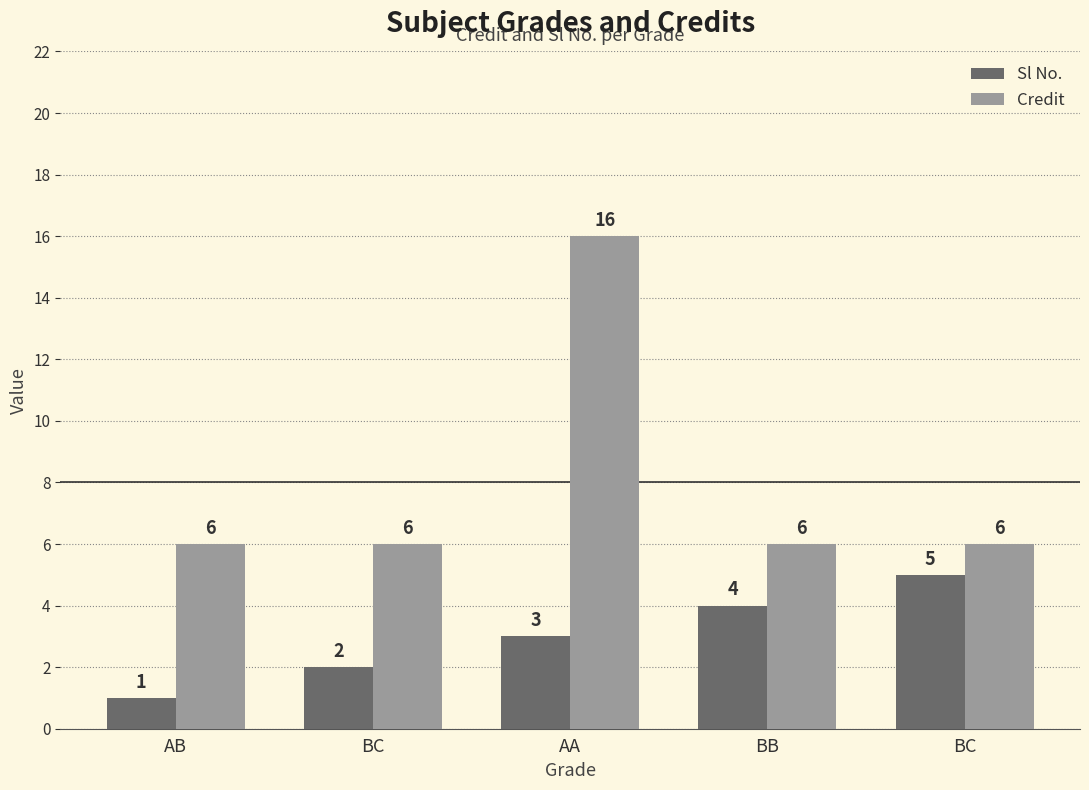

What are all the series names shown in the legend?

Sl No., Credit